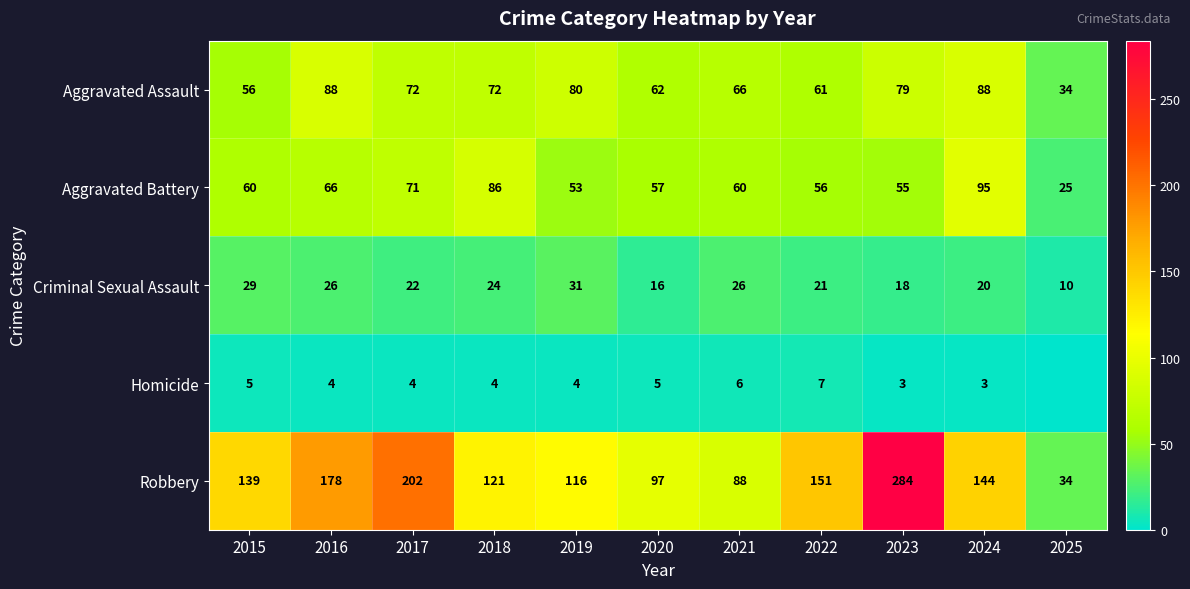

The Aggravated Assault series shows 20 at 2023. True or false?

False